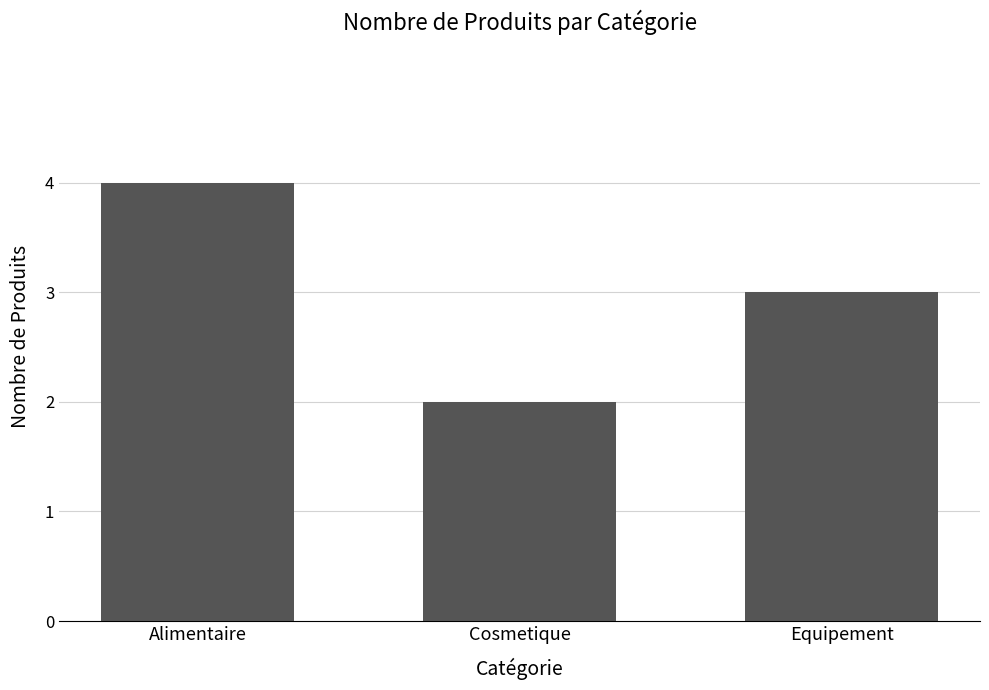

What is the label of the 3rd bar from the right?

Alimentaire